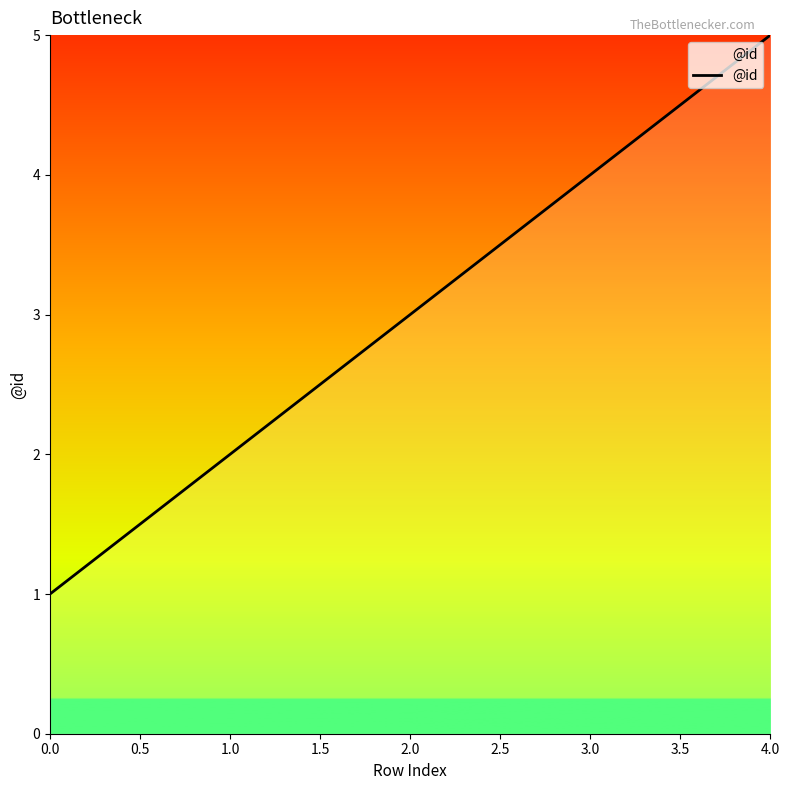

What is the approximate value at 2.0?

3